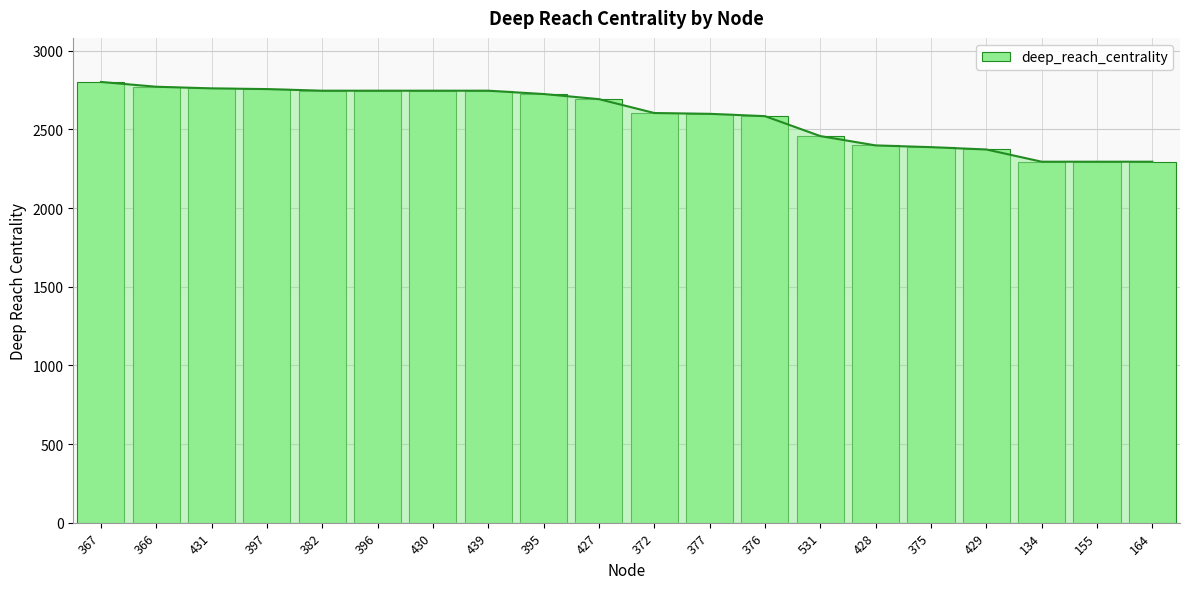

At which label does the data first exceed 2692?

367